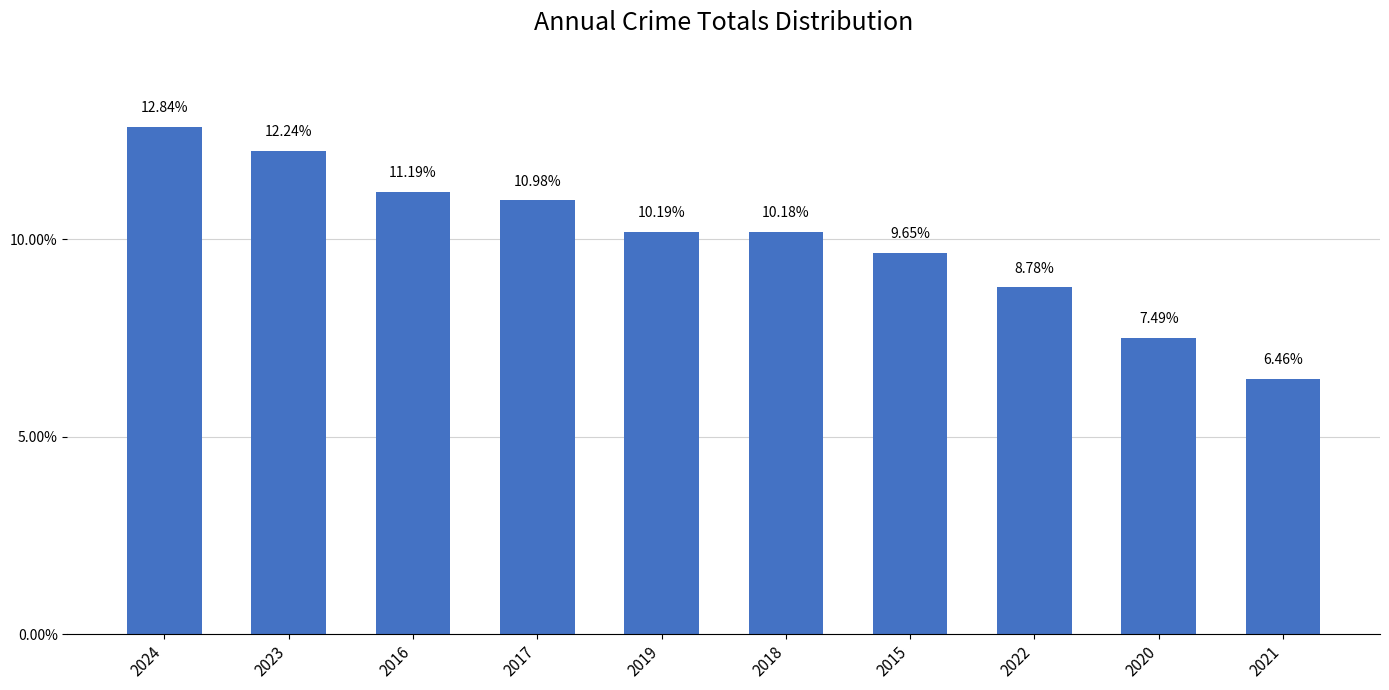

True or false: the data shows 7.5 at 2020.

True